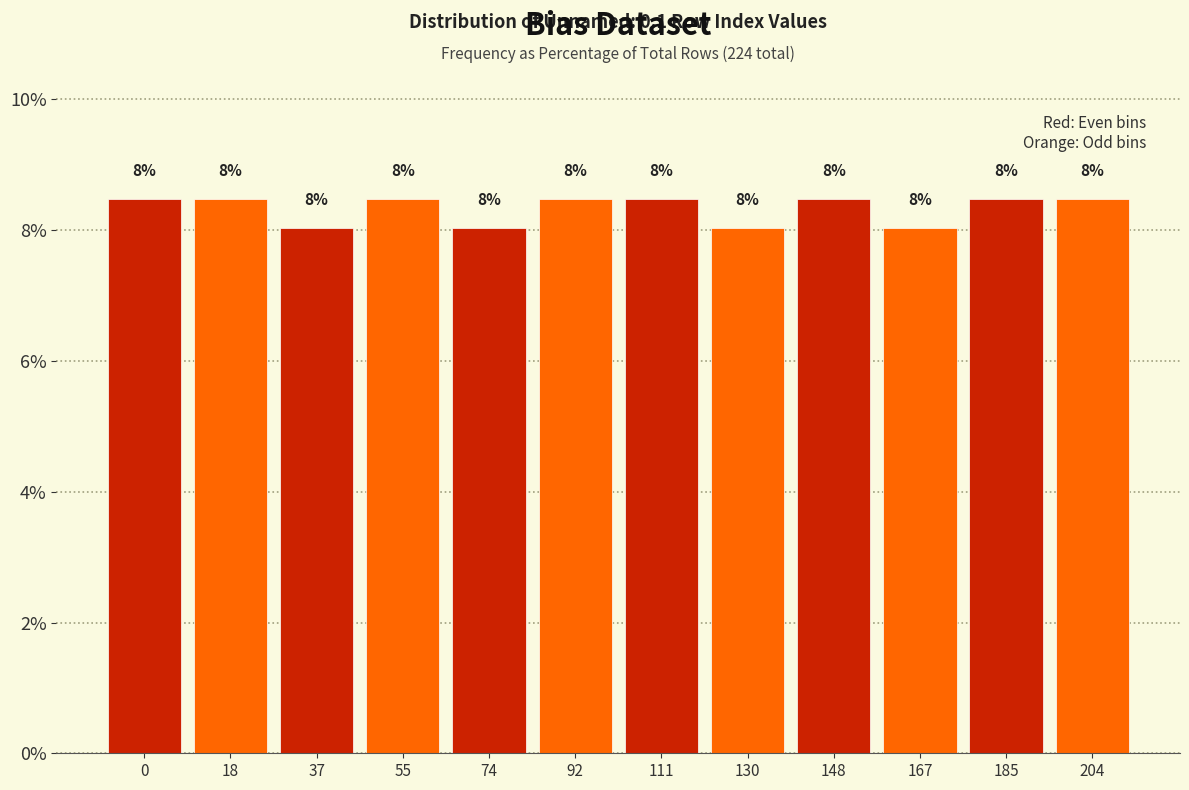

What is the value of the 6th bar from the left?

8.5